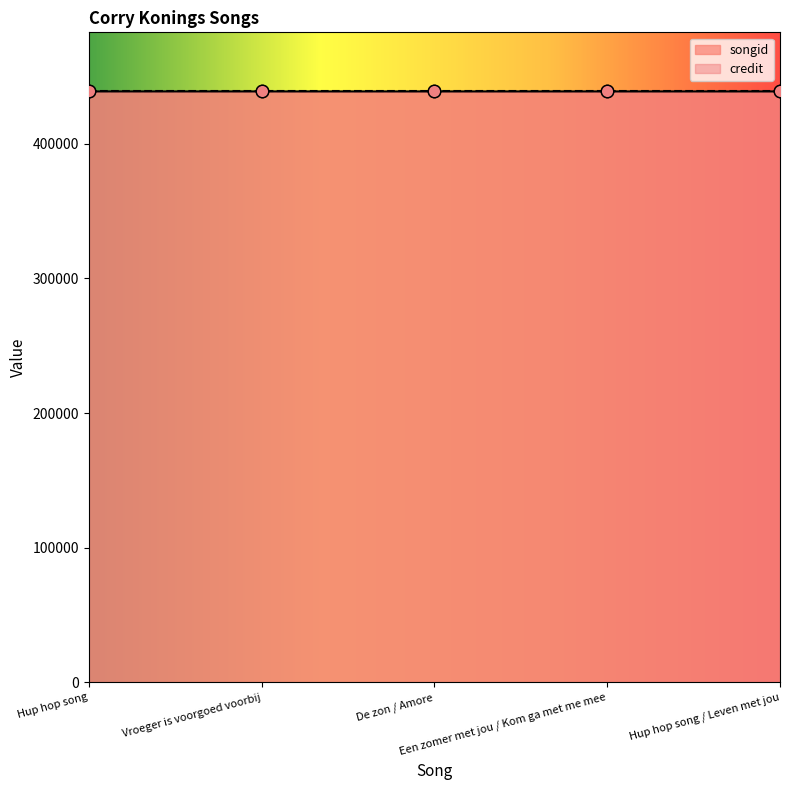

What is the ratio of the value at Vroeger is voorgoed voorbij to the value at Een zomer met jou / Kom ga met me mee?

1.0